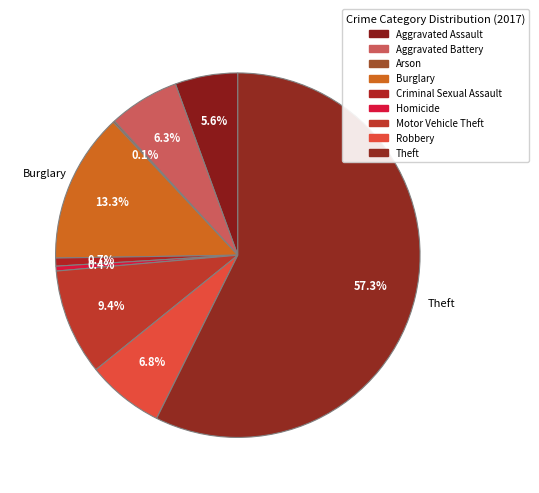

Which has a higher value, Arson or Theft?

Theft